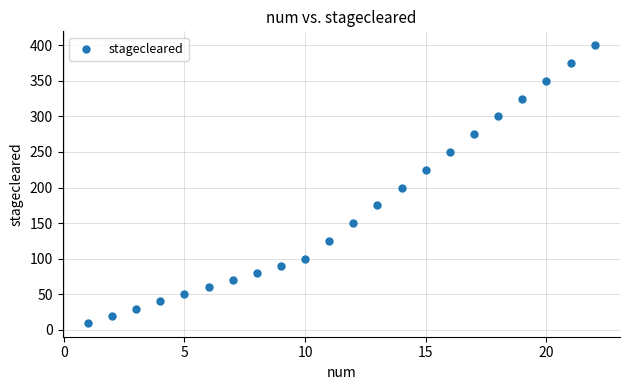

What is the range of X values (max minus min)?

21